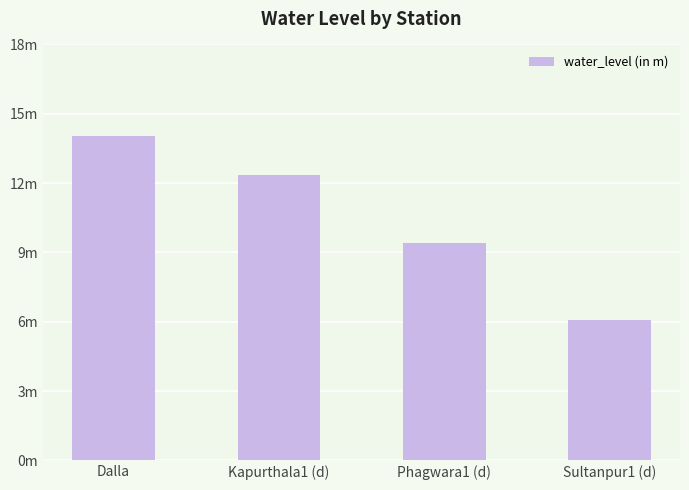

Are the bars horizontal?

No